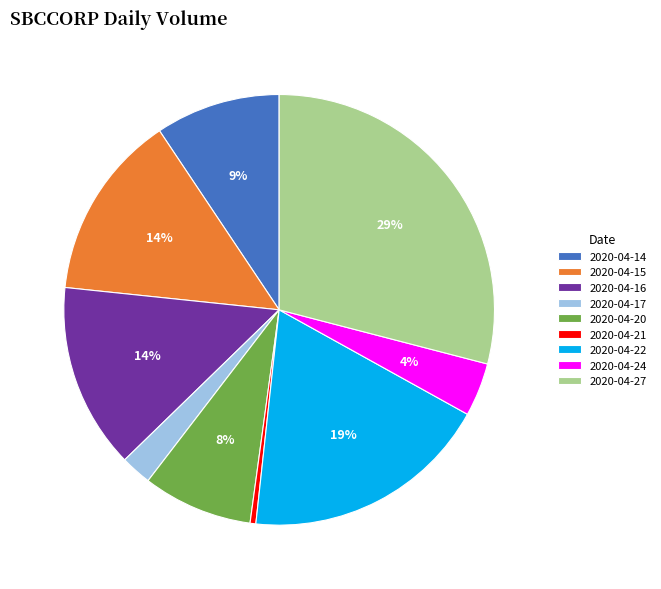

Is it true that 2020-04-20 is 21% of the pie?

False